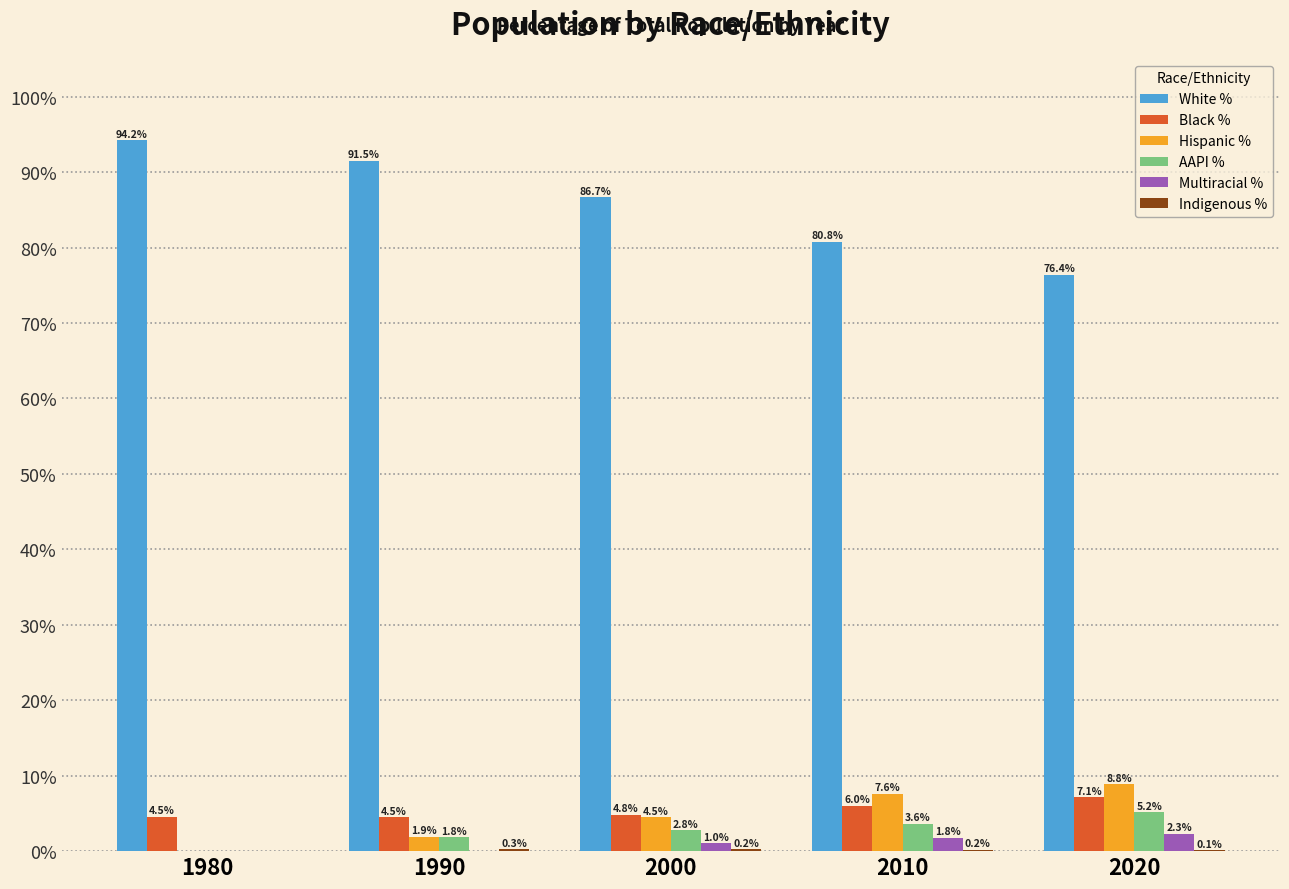

What is the total value across all series at 1990?

100.0